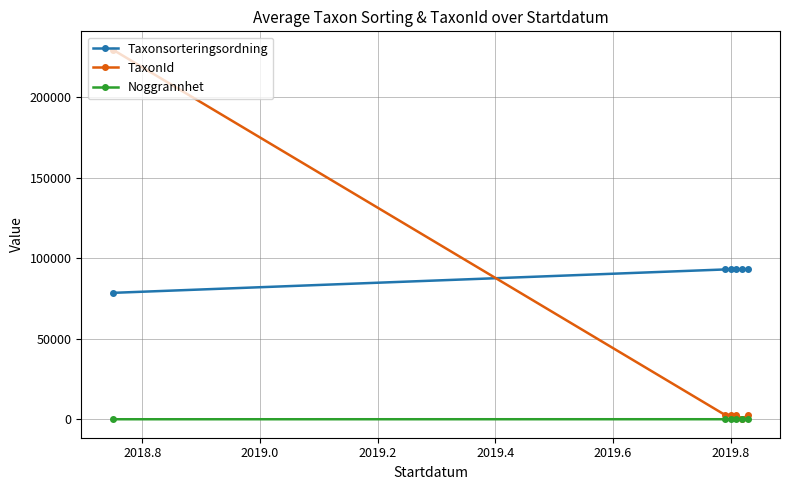

At how many categories does at least one series exceed 113767?

1